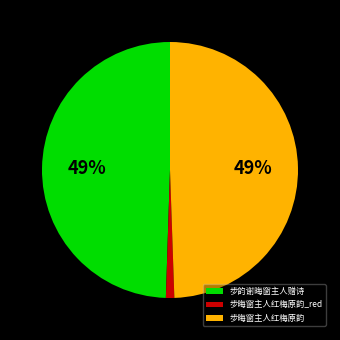

To the nearest percent, what is the average slice percentage?

33%